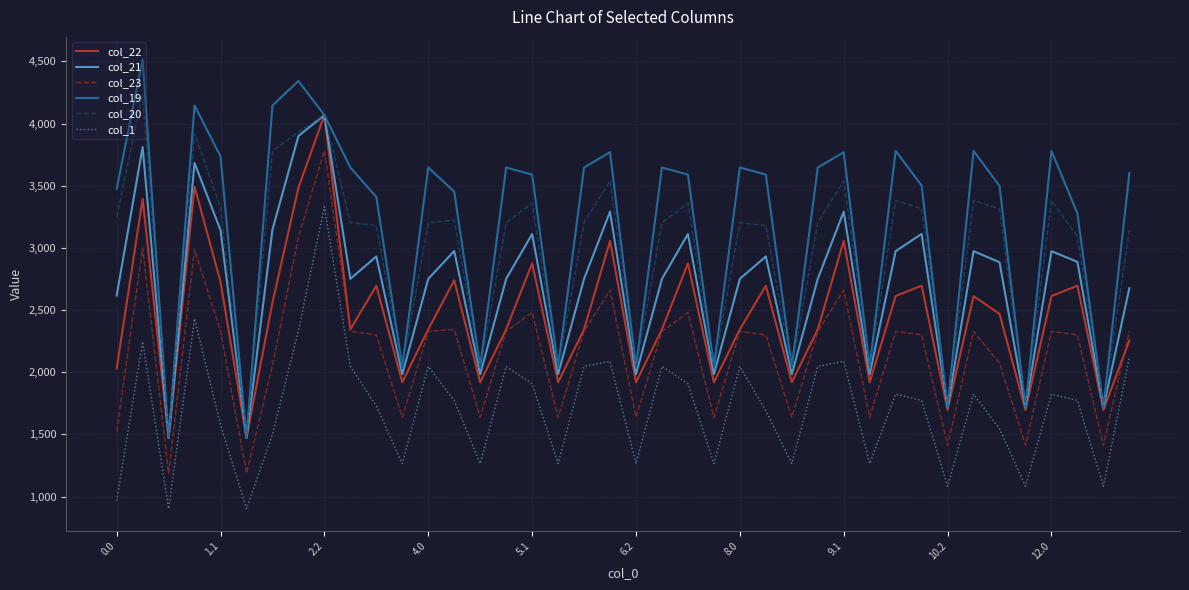

Rank the series by their average value, from lowest to highest.

col_1, col_23, col_22, col_21, col_20, col_19